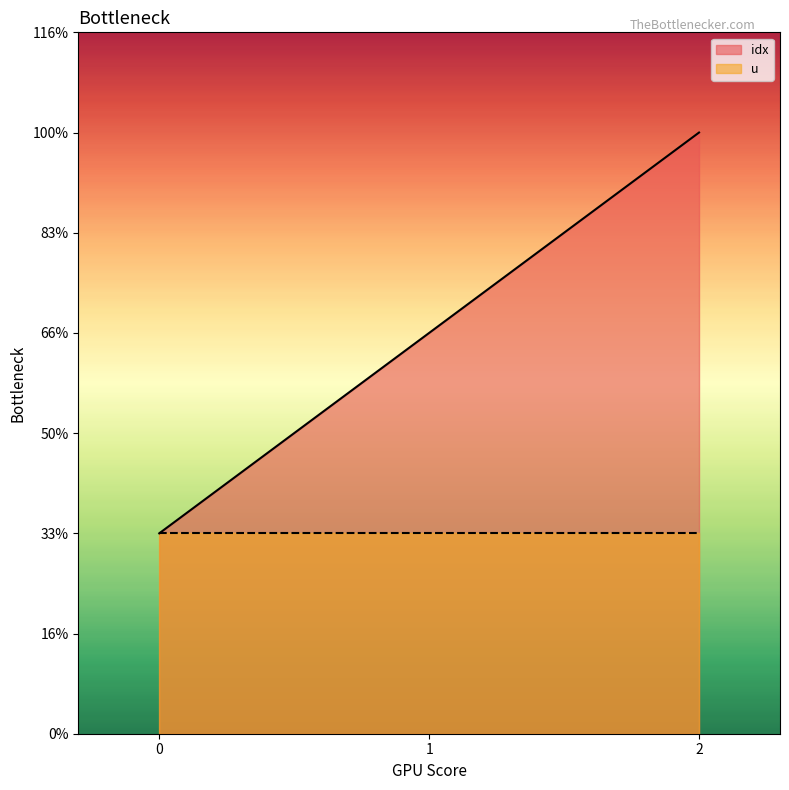

Is it true that the value at 2 is 1?

False